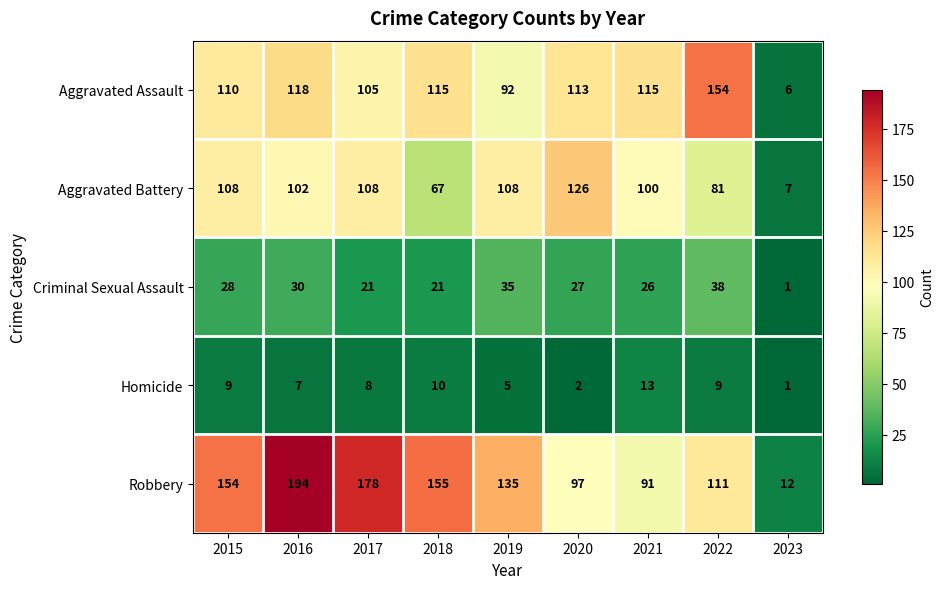

At how many categories does at least one series exceed 75?

8